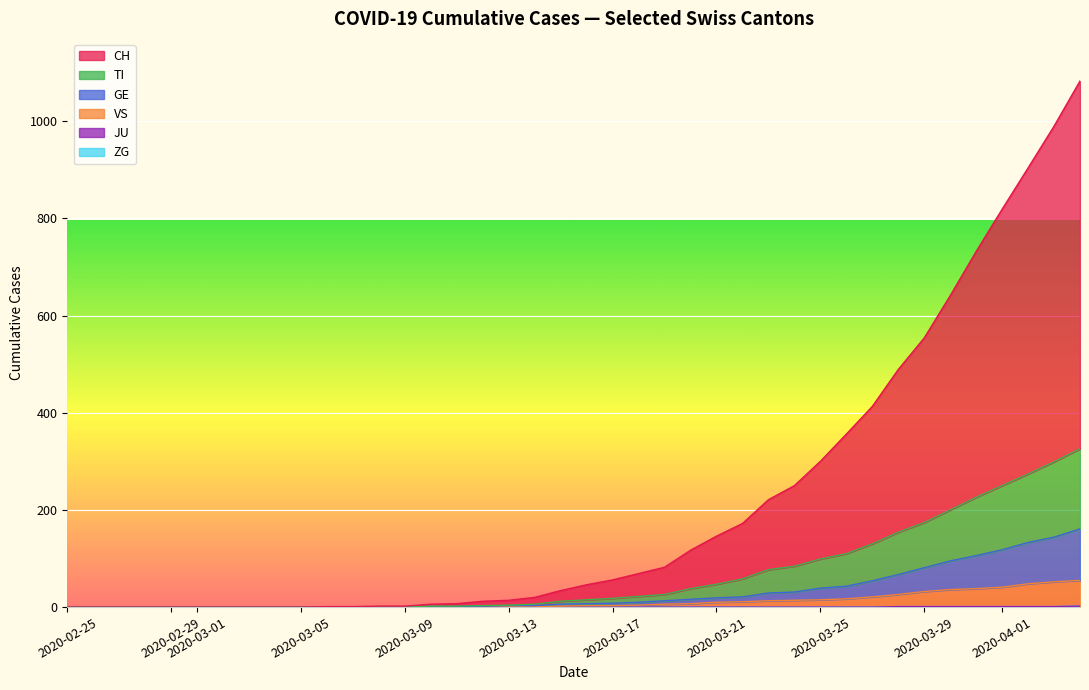

True or false: TI and CH intersect in this chart.

False